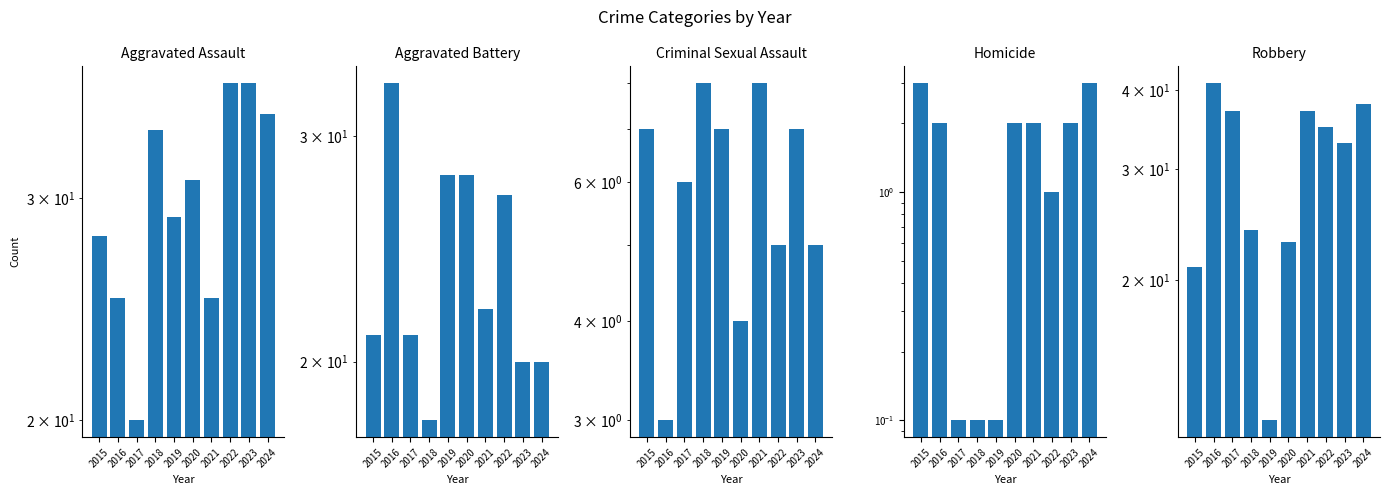

How many distinct data groups are displayed?

5